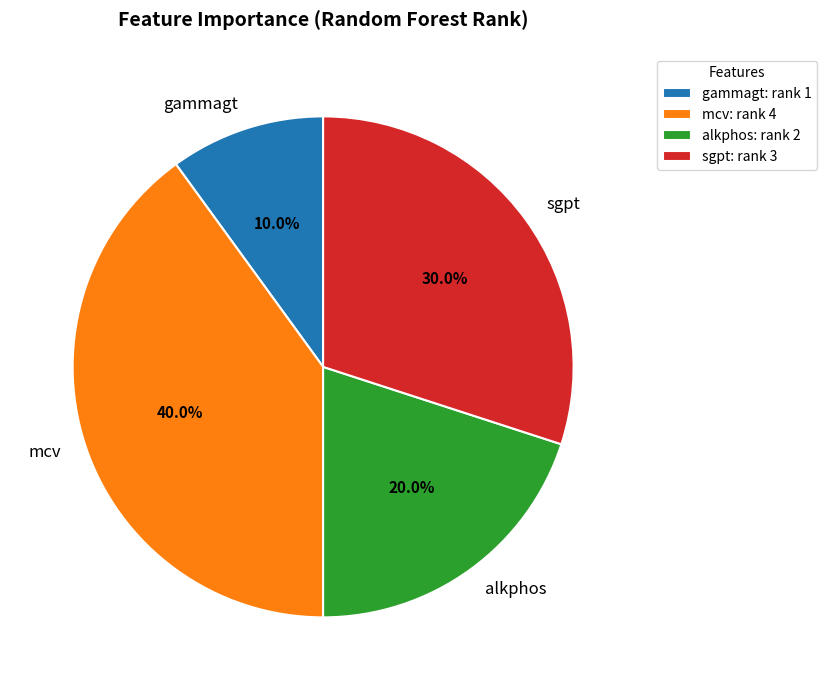

Which slice is the smallest?

gammagt